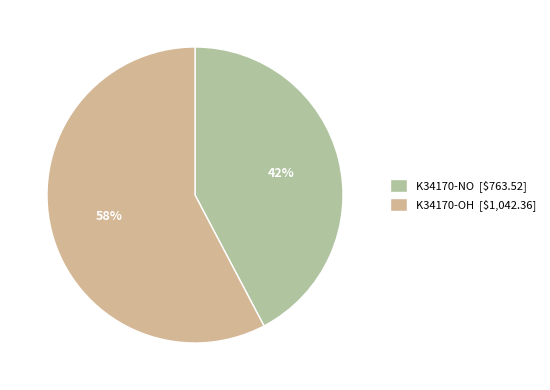

Does any single category account for the majority?

Yes